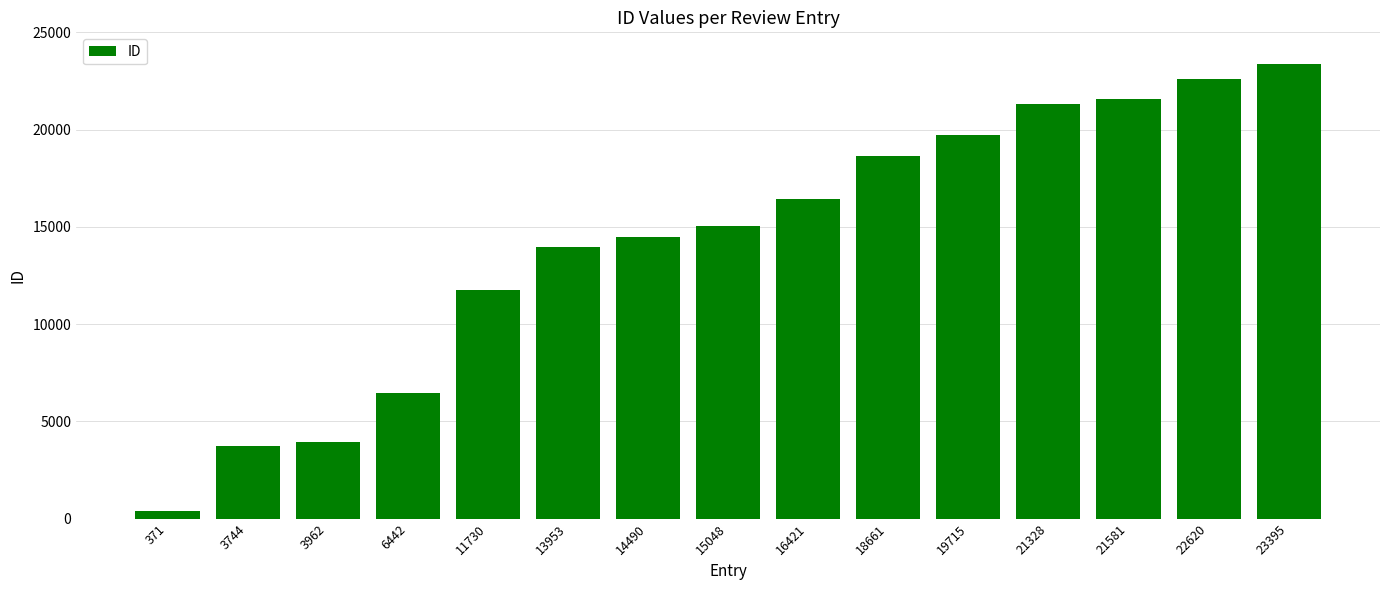

Is it true that the value at 14490 is 10086?

False